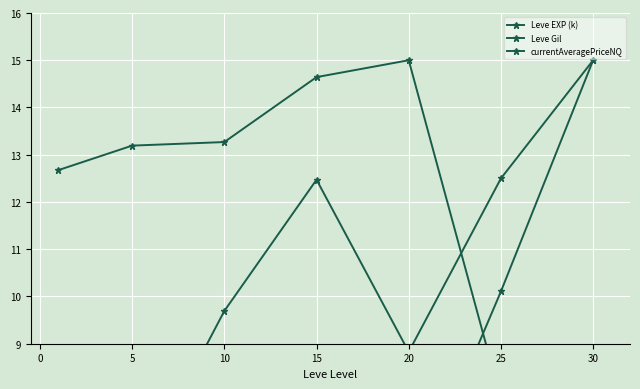

Rank the series by their average value, from highest to lowest.

currentAveragePriceNQ, Leve Gil, Leve EXP (k)